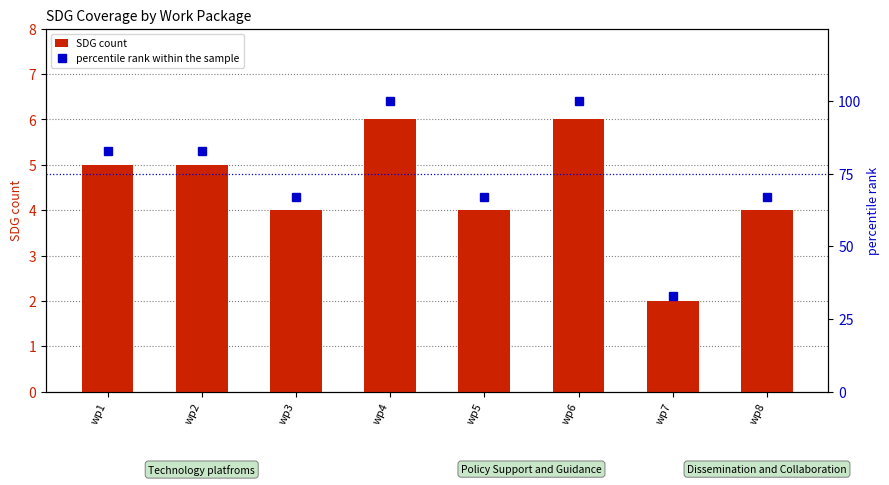

What is the difference between the second highest and second lowest values in the SDG count series?

2